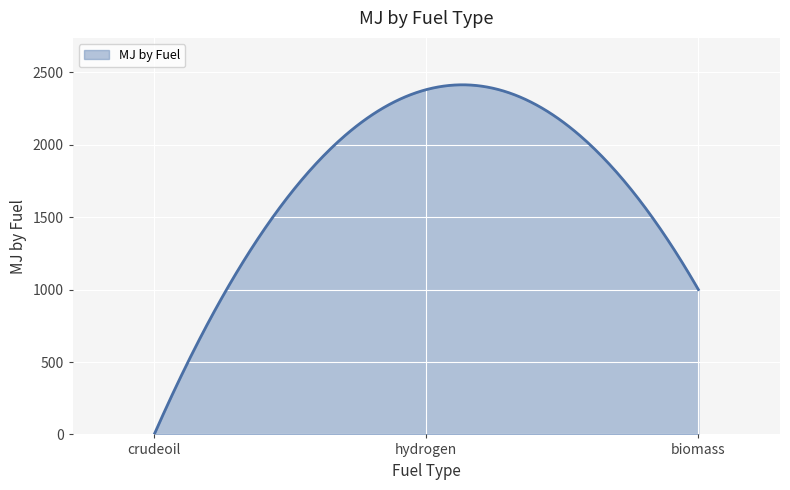

What is the difference between the maximum and minimum values?

2414.2